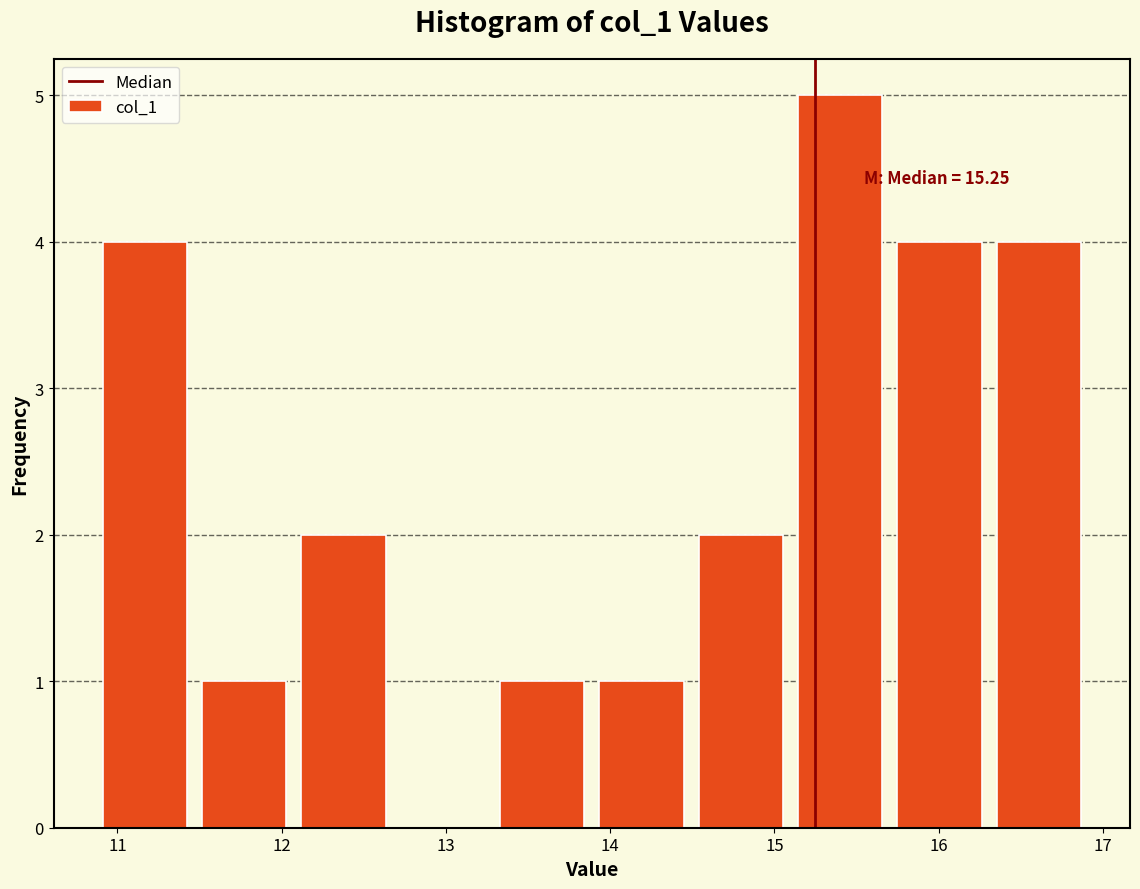

Over which range of the x-axis is the bar tallest?

15.1 to 15.7